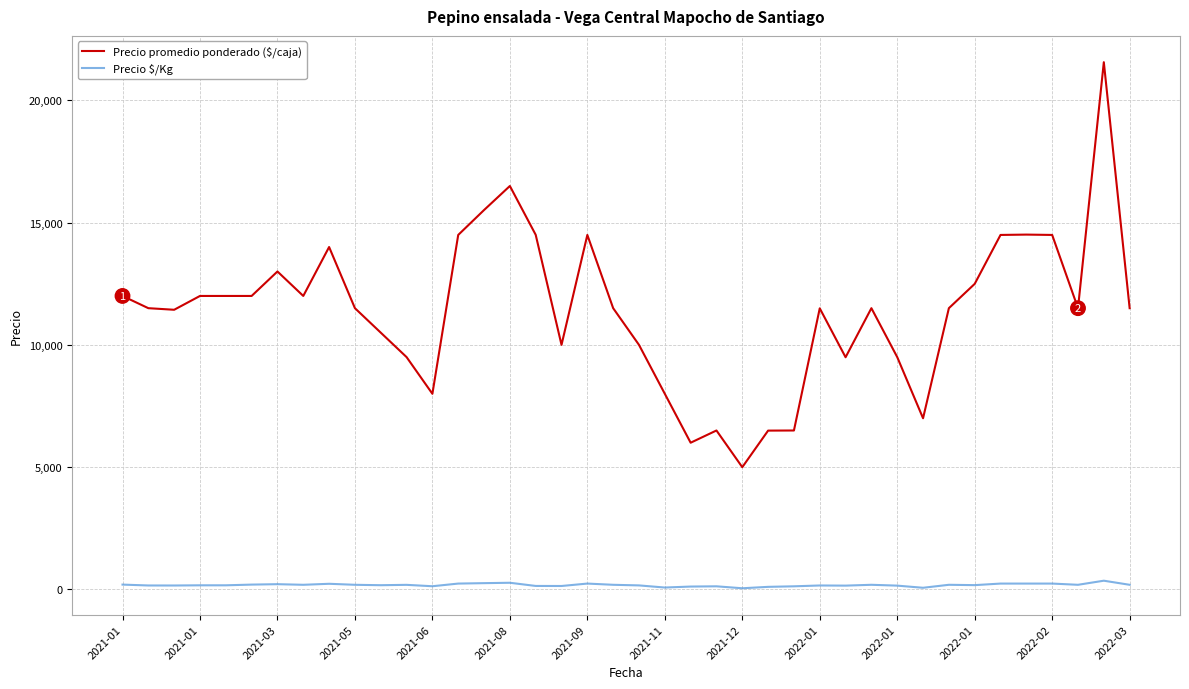

What is the maximum value for Precio promedio ponderado ($/caja)?

21556